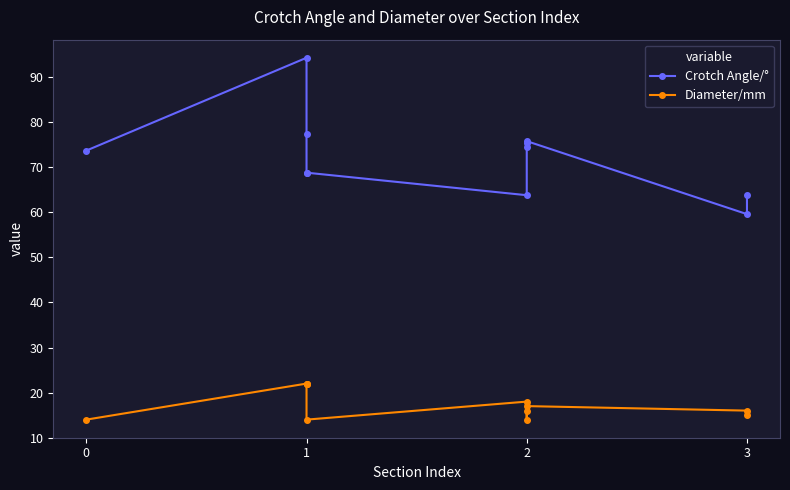

Count the number of categories in the chart.

11